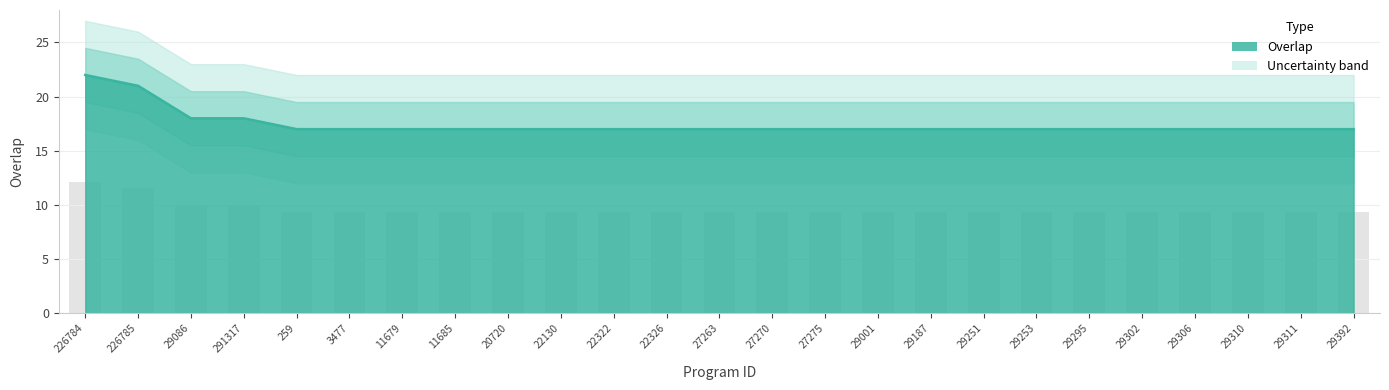

At which label is the value closest to 19?

29086